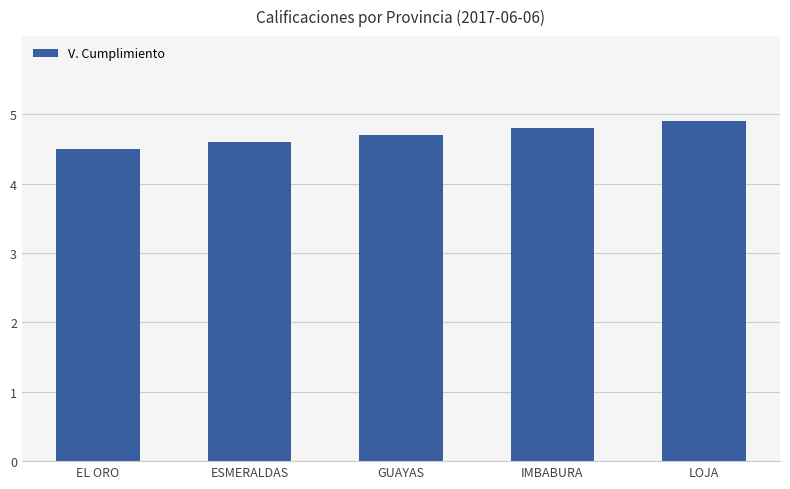

Does the chart contain stacked bars?

No